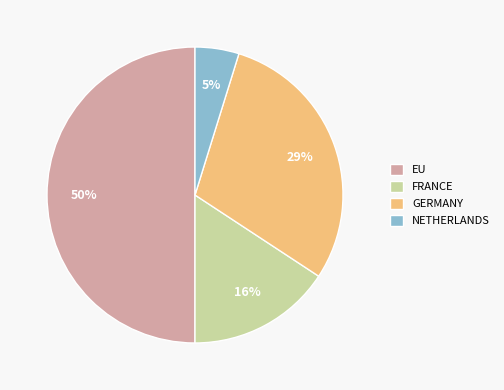

Which category has the smallest portion of the pie?

NETHERLANDS